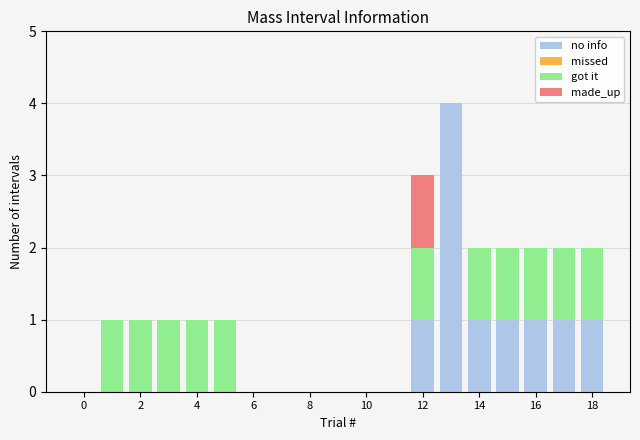

What is the maximum value for no info?

4